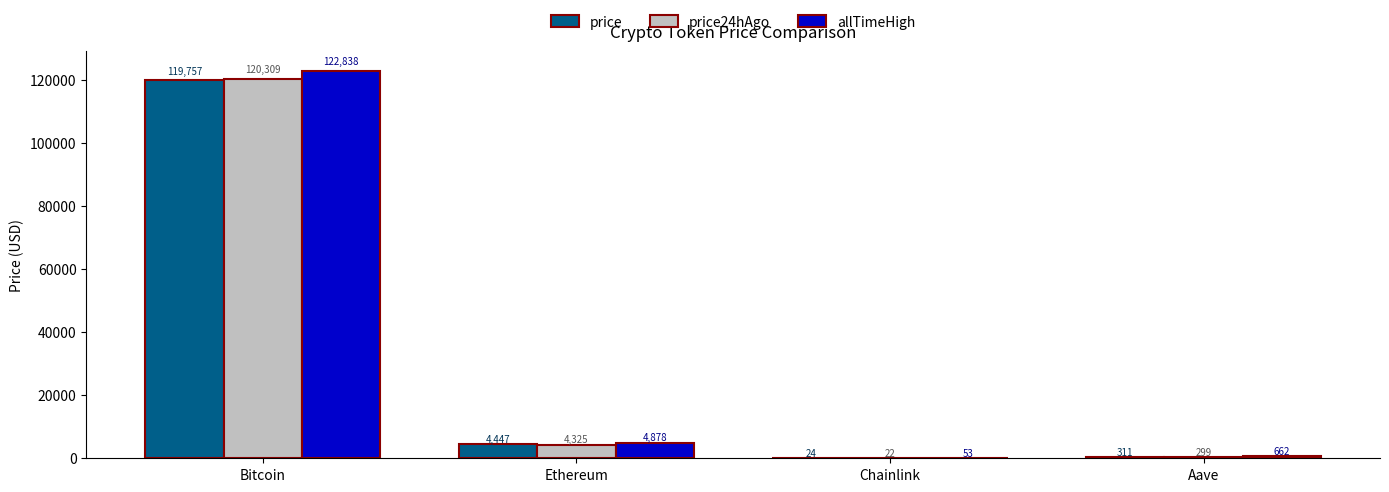

Where is allTimeHigh nearest to the value 61445?

Ethereum